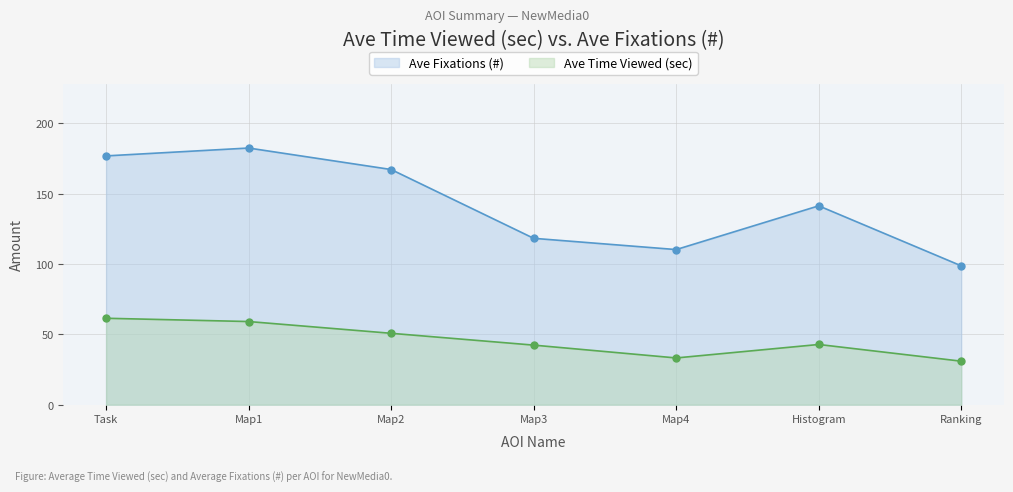

Which category has the highest value across all series?

Map1